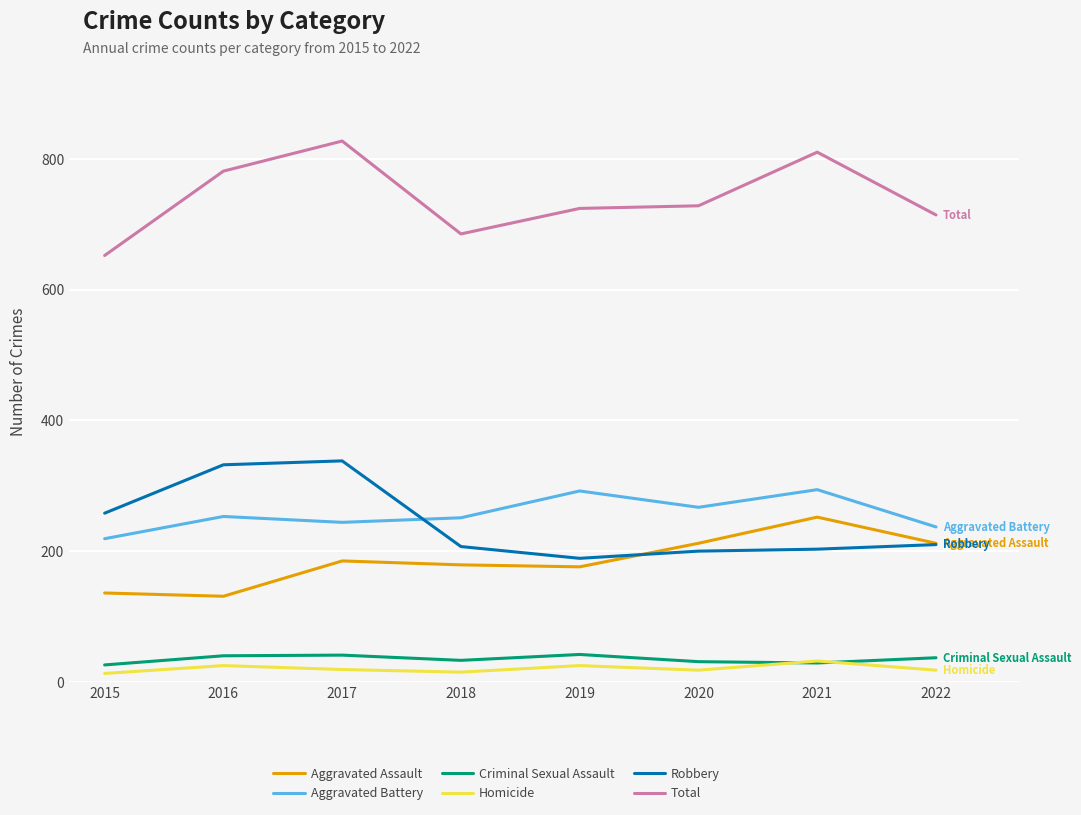

What is the difference between the maximum and minimum values in the Total series?

175